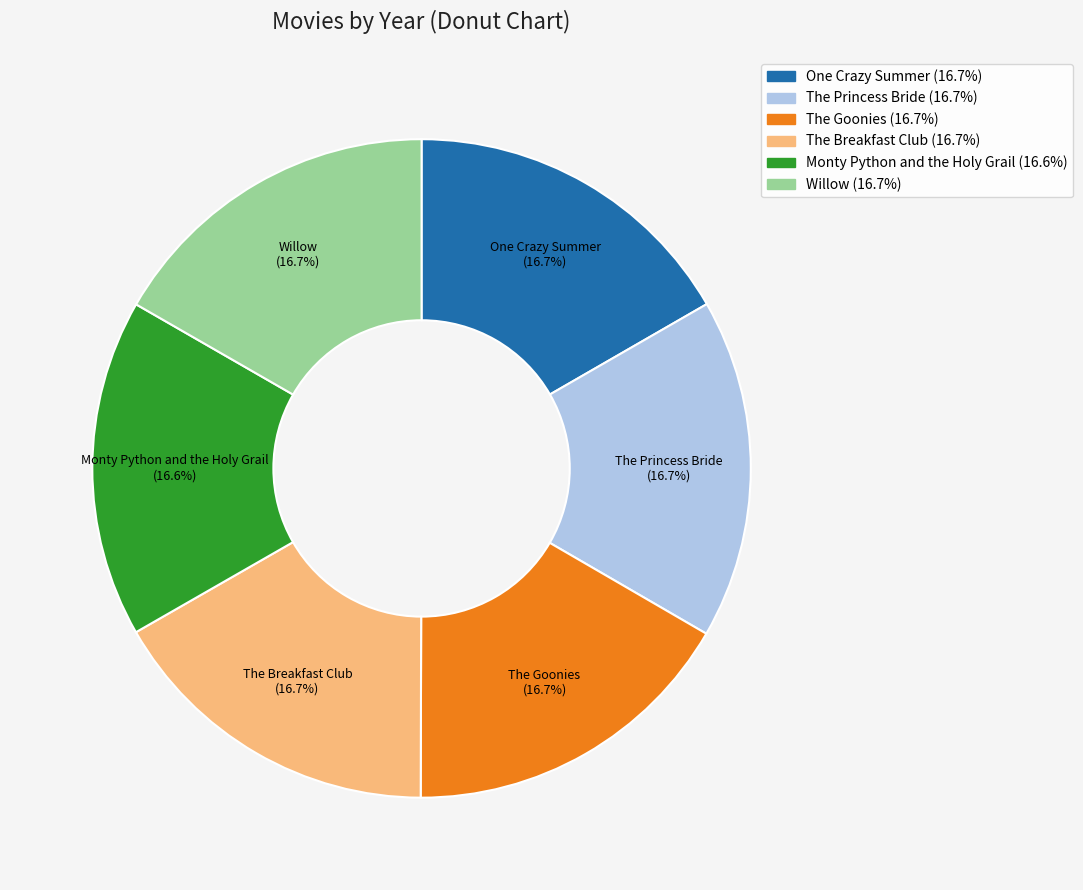

Is the sum of Monty Python and the Holy Grail and Willow greater than half?

No